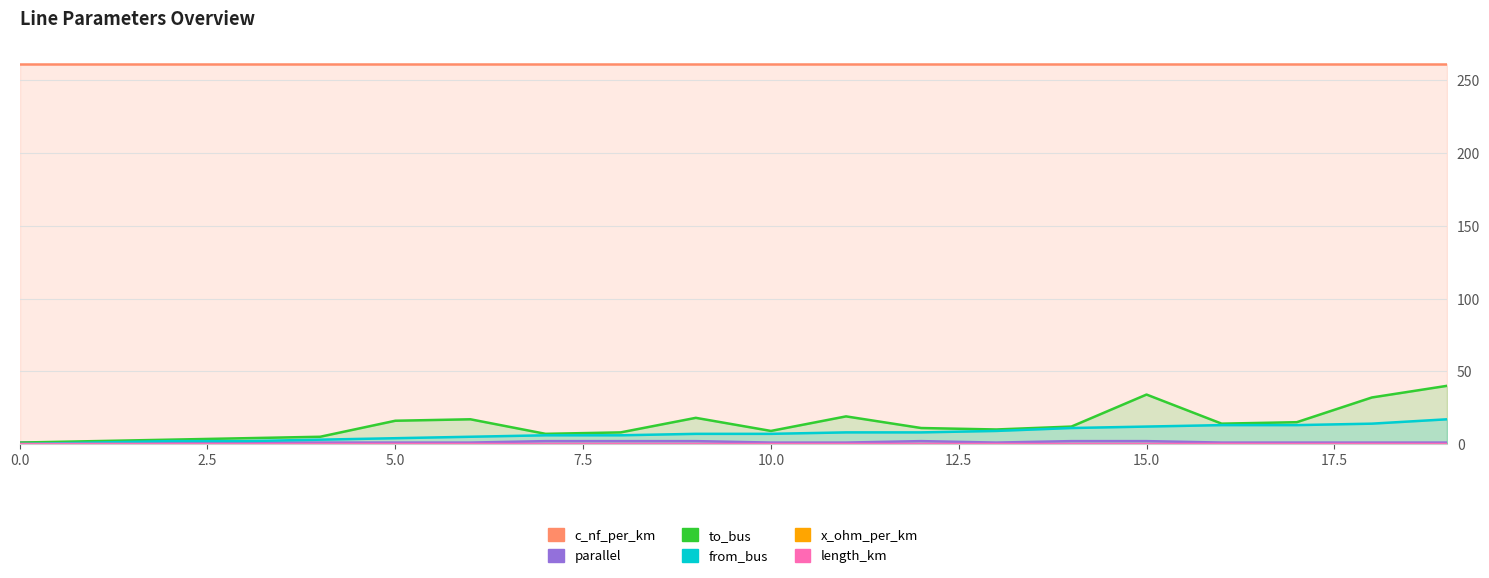

Is the value of to_bus at 17 greater than the value of from_bus at 18?

Yes